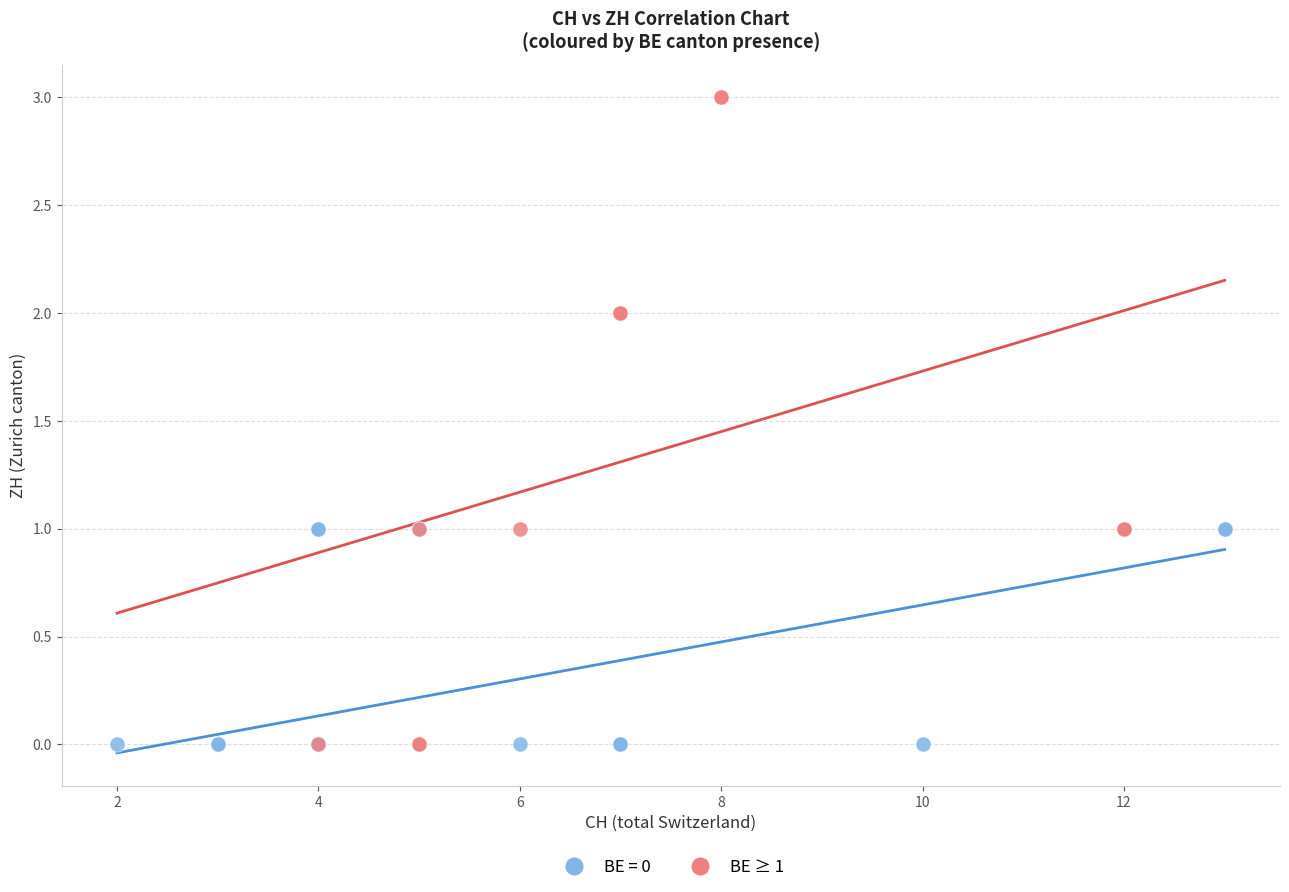

Which series has the widest spread of Y values?

BE ≥ 1